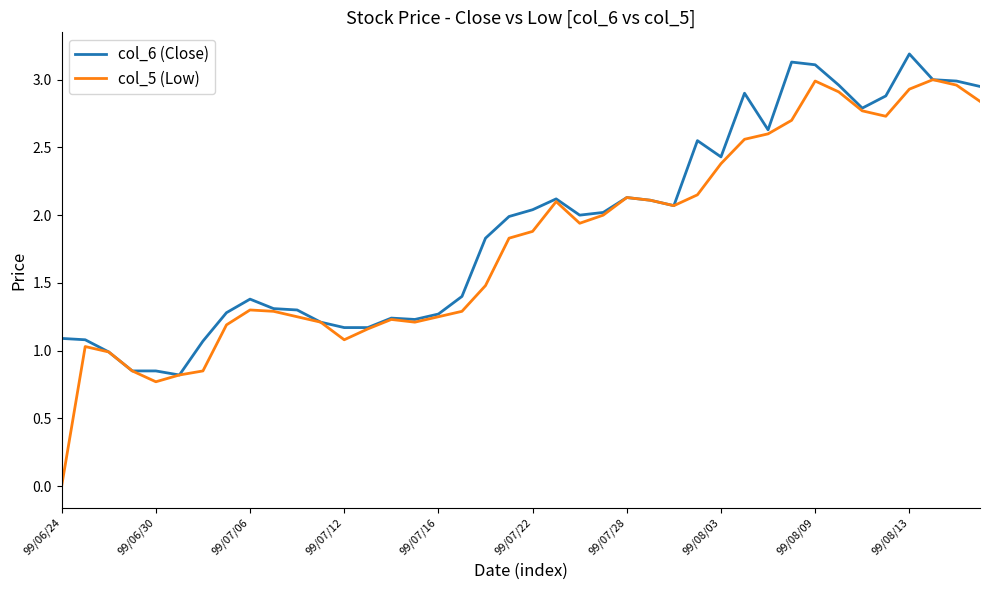

What is the highest value of the col_6 (Close) series?

3.2